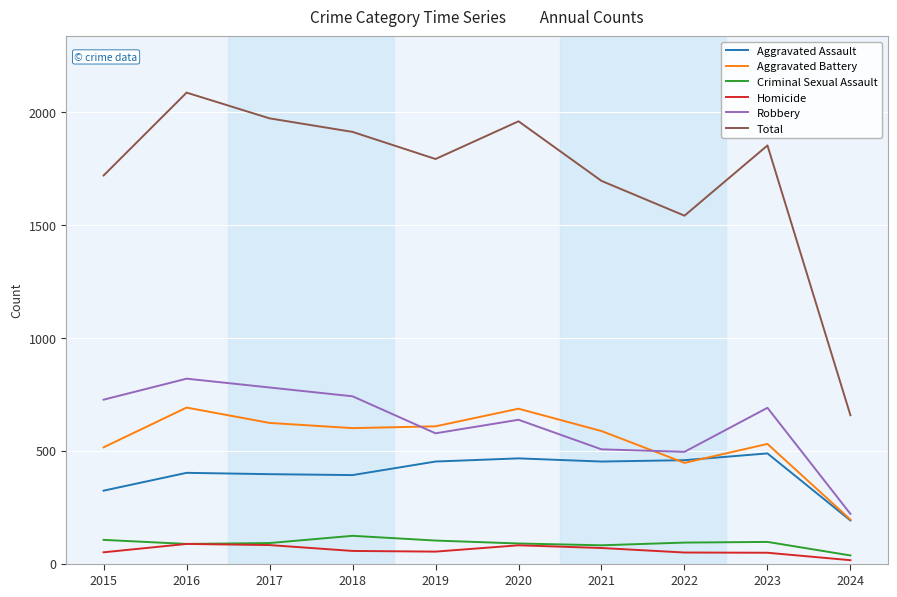

In Total, how many points are higher than both neighbors (excluding endpoints)?

3